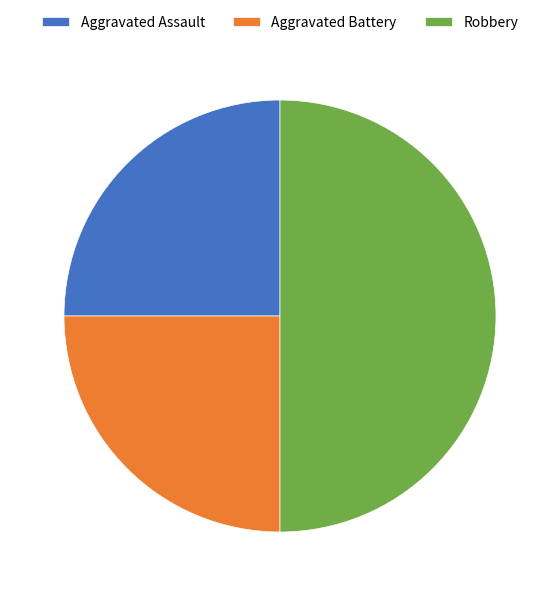

Is it true that Robbery is 57% of the pie?

False